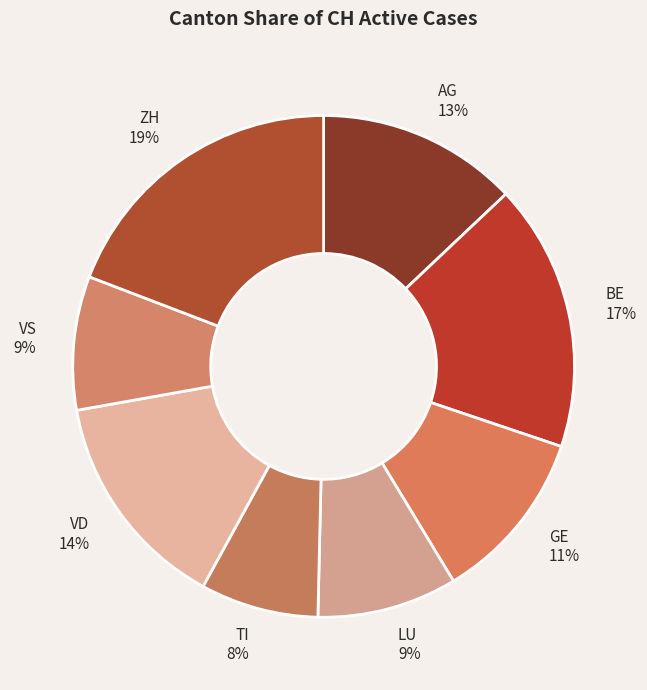

Count the number of slices in the pie.

8